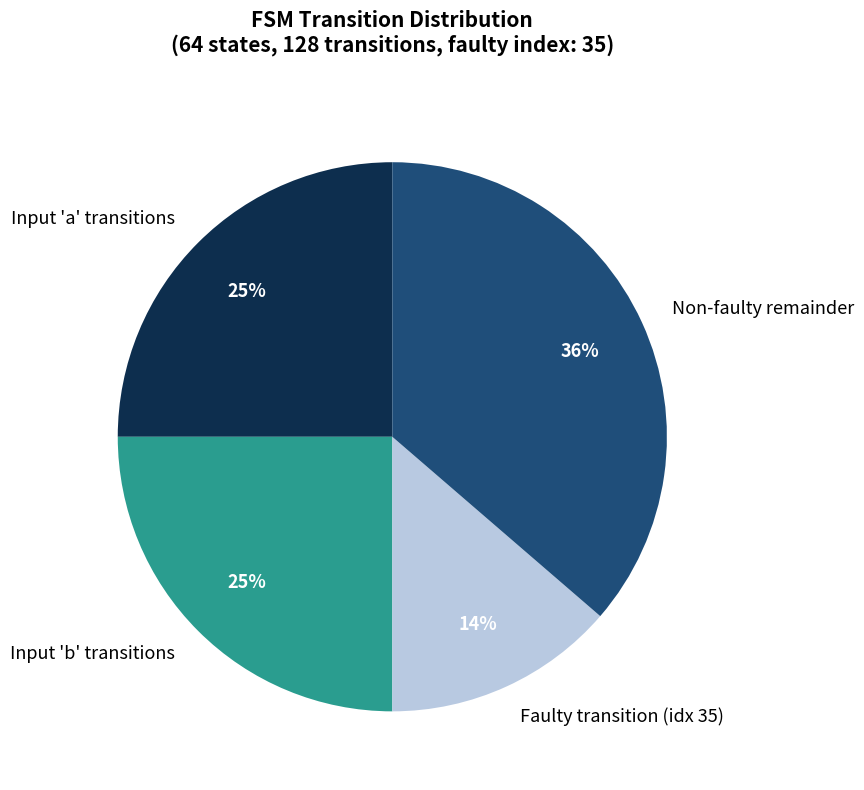

Is it true that Input 'a' transitions is 15% of the pie?

False